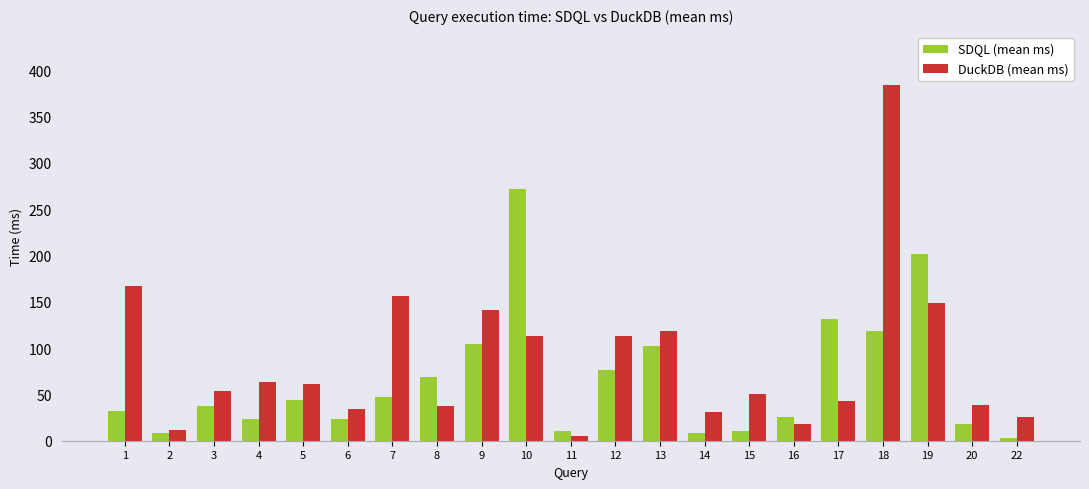

What is the sum of the DuckDB (mean ms) values at 18 and 6?

418